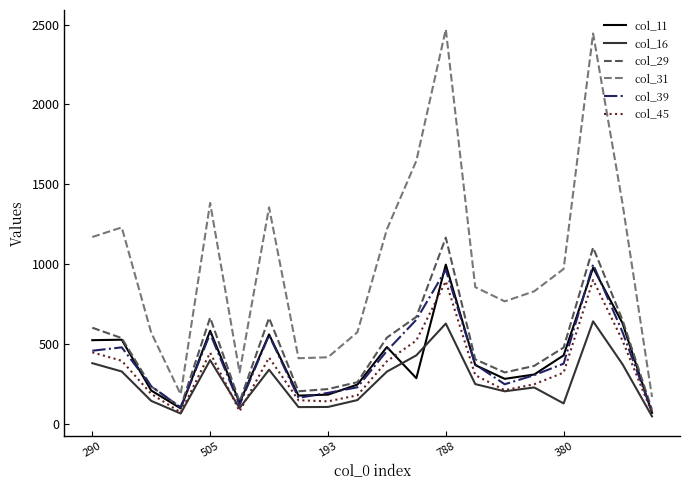

True or false: col_29 and col_31 intersect in this chart.

False